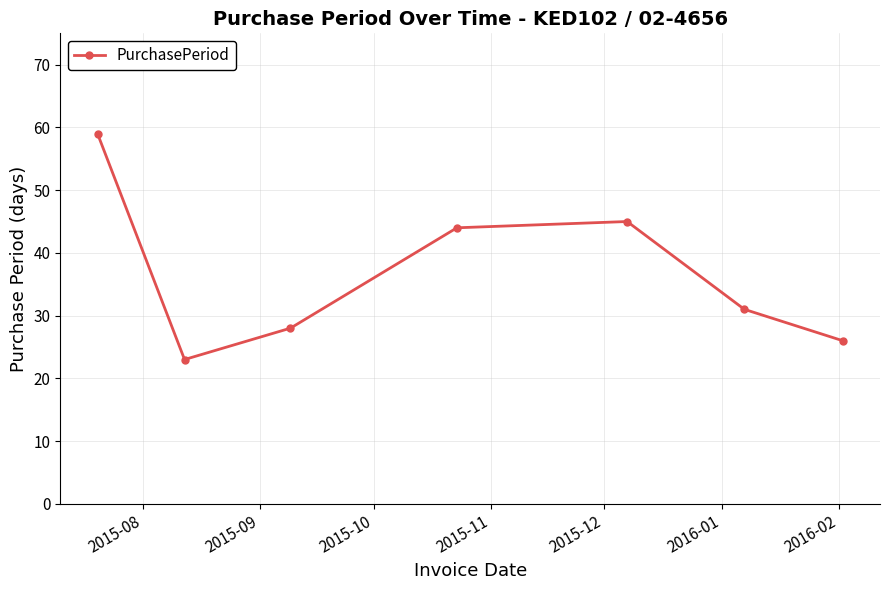

How many points are lower than both their immediate neighbors (excluding endpoints)?

1